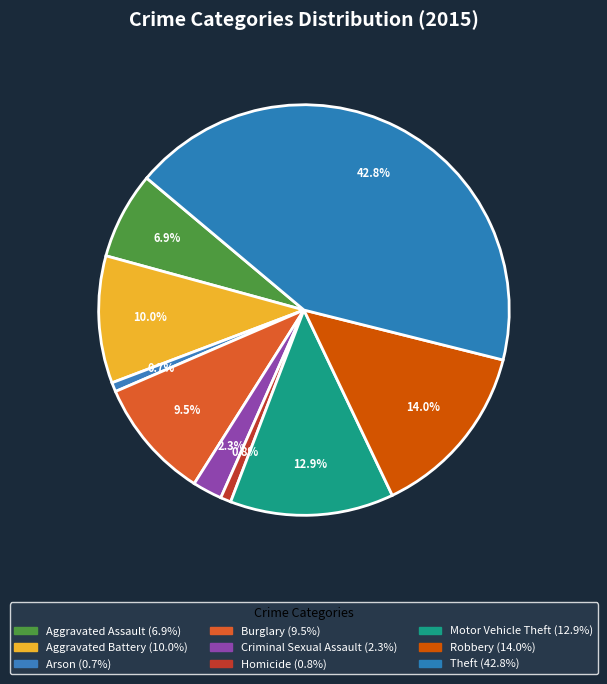

To the nearest percent, what portion does Arson represent?

1%